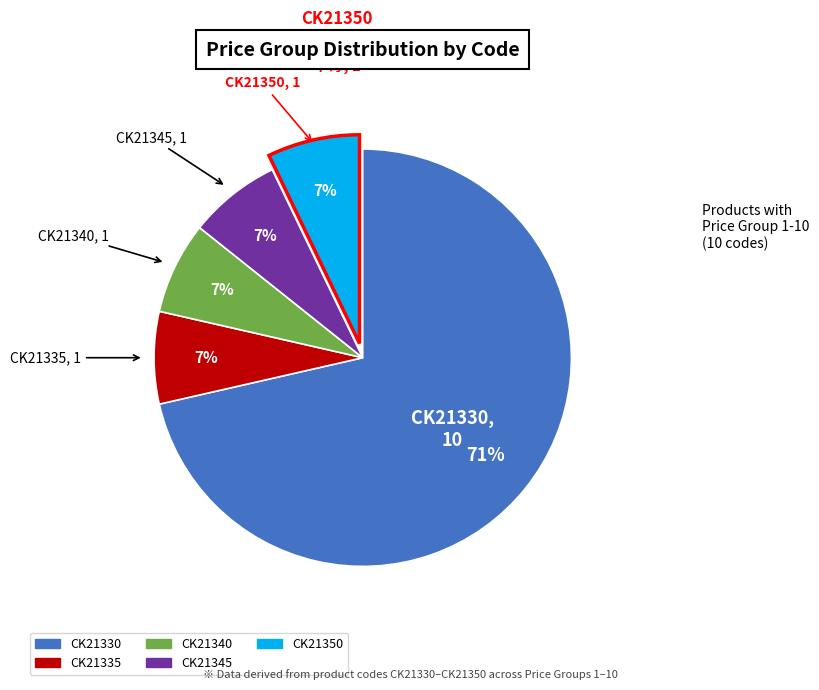

Which category has the biggest portion of the pie?

CK21330